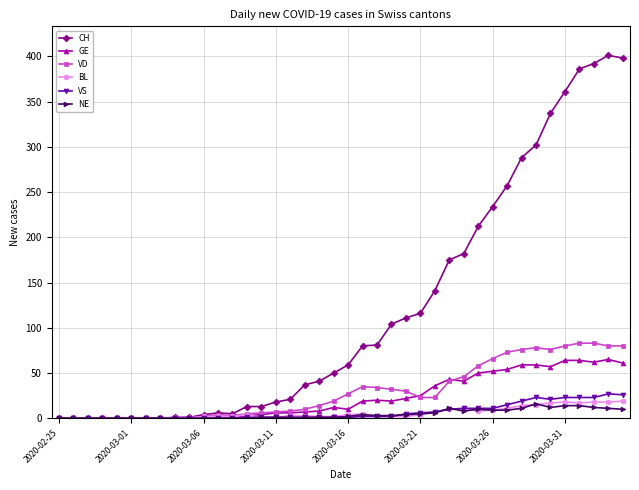

Which series has the largest total across all categories?

CH